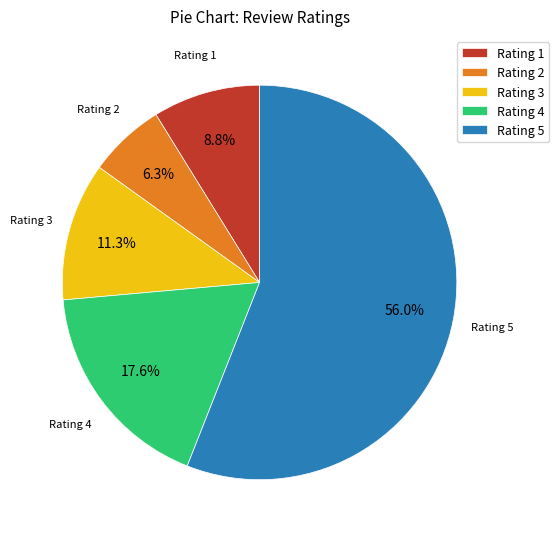

Between Rating 3 and Rating 1, which is larger?

Rating 3